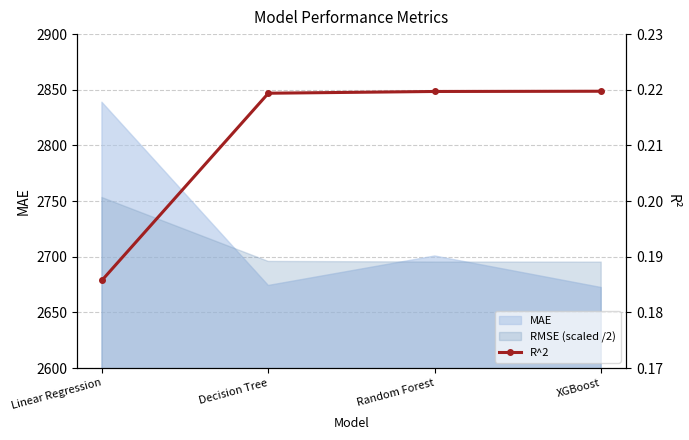

Rank the categories by value from highest to lowest.

XGBoost, Random Forest, Decision Tree, Linear Regression